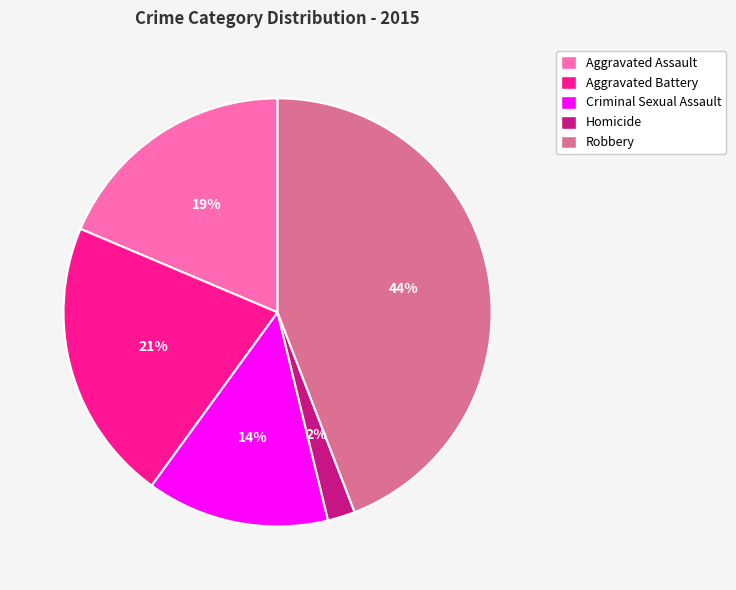

How many segments does this pie chart have?

5